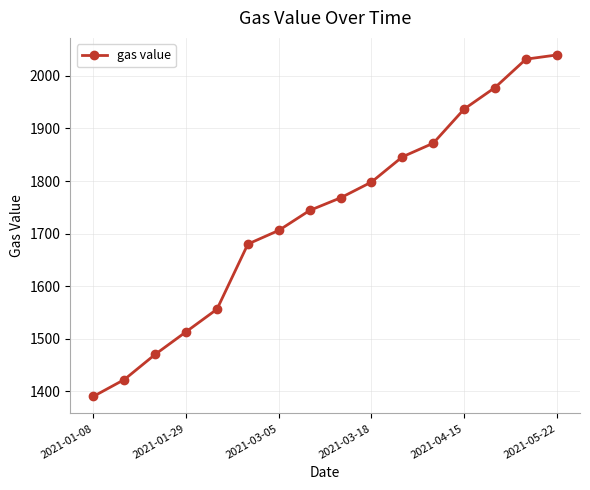

How many distinct data groups are displayed?

1